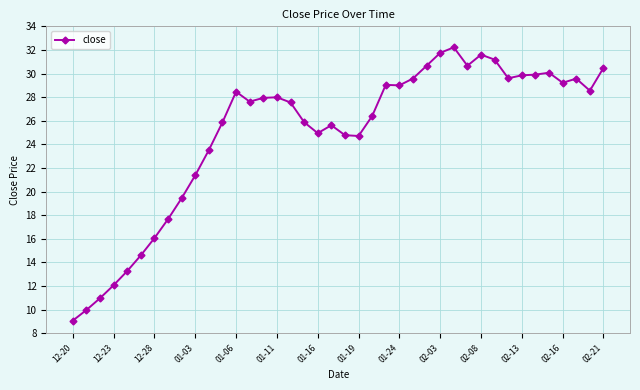

What is the sum of all values?

998.7